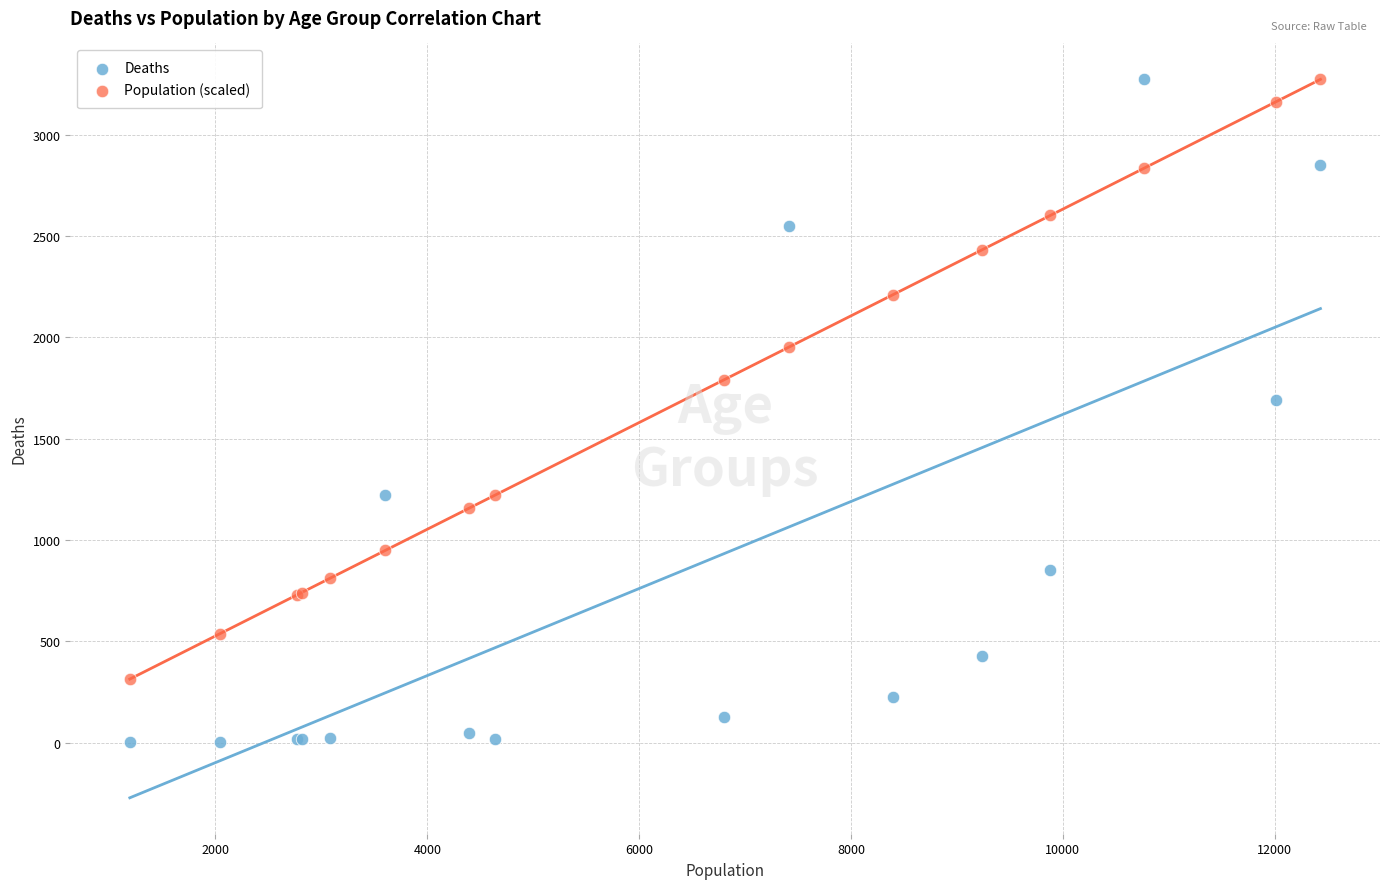

What is the X range (max minus min) for the scatter plot?

11243.0